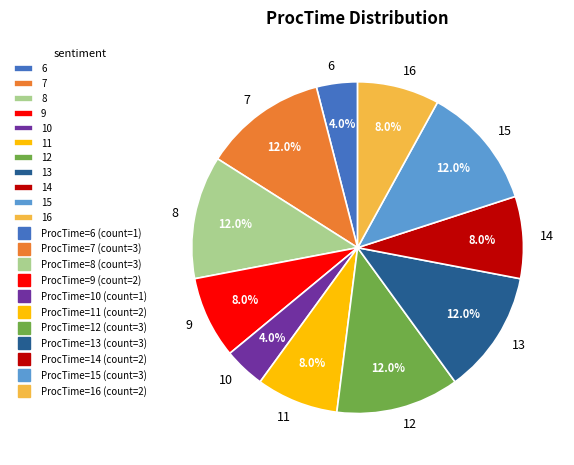

To the nearest percent, what is the difference between the largest and smallest slice percentages?

8%